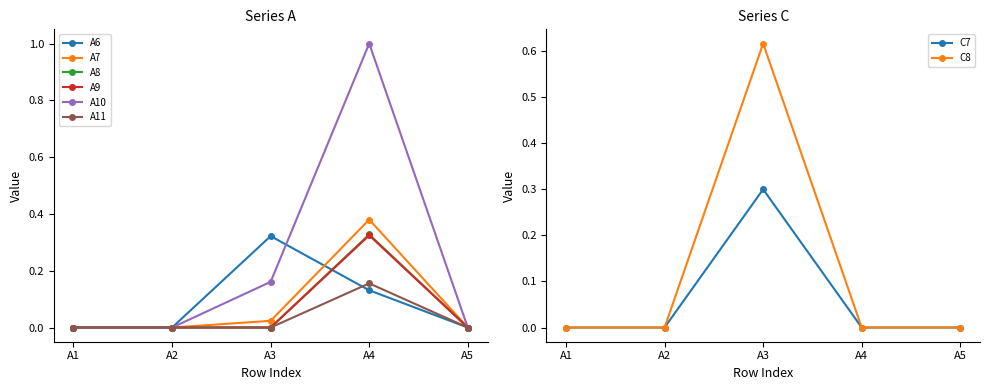

What is the total value across all series at A4?

2.3